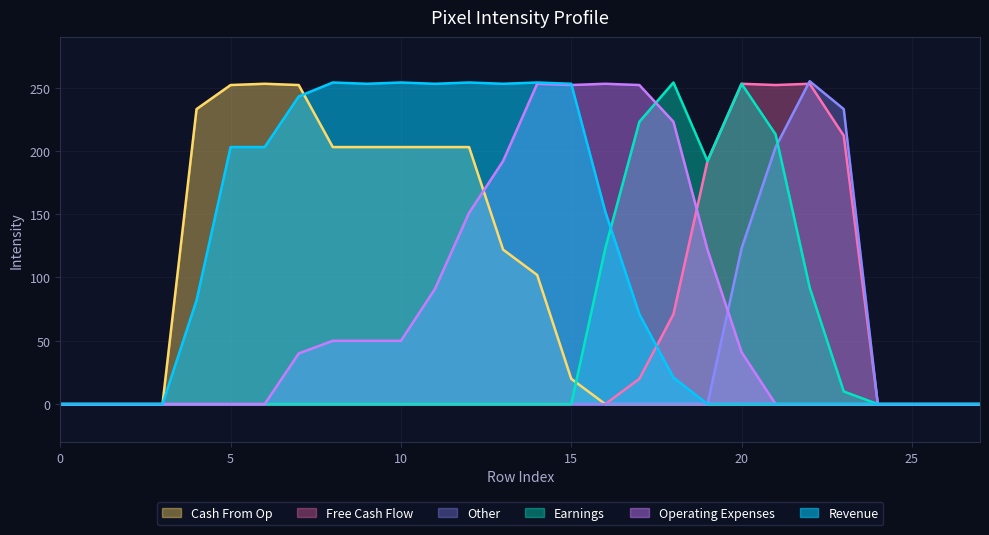

Which series has the largest total across all categories?

Revenue